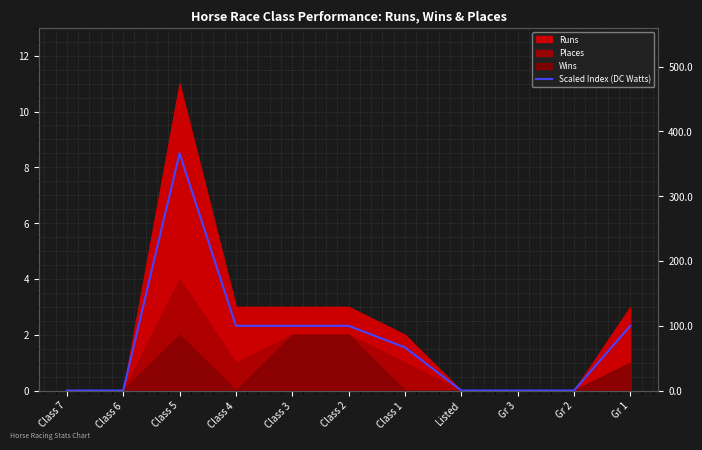

How many positive values are there?

6